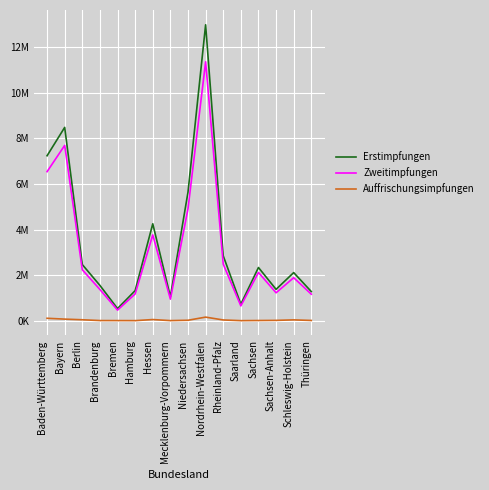

What is the greatest value displayed?

12977426